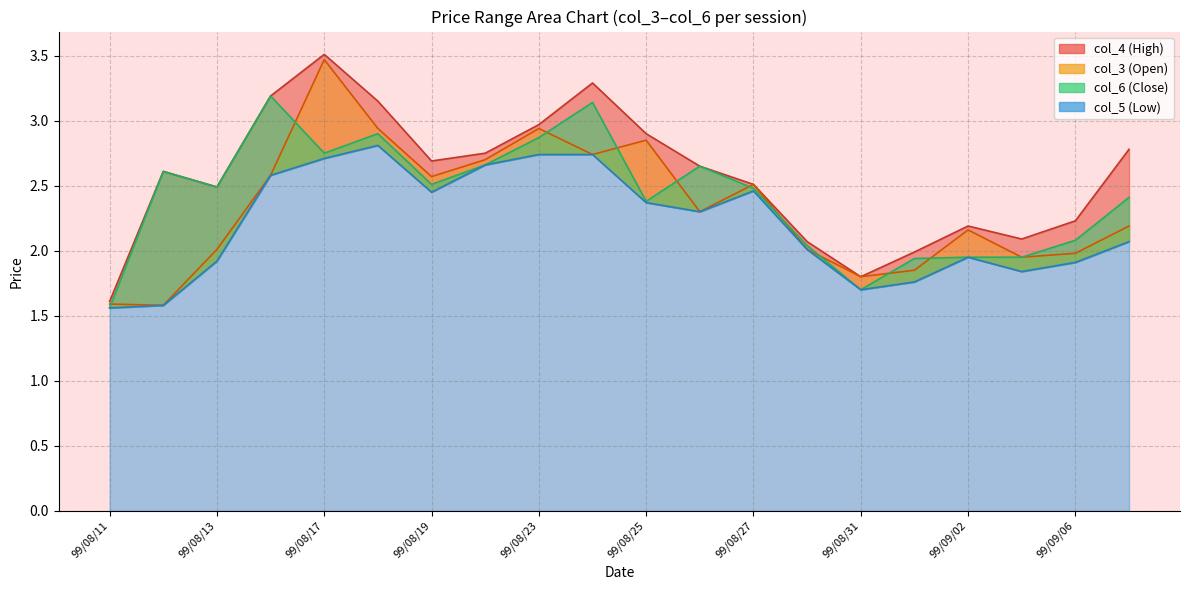

What is the total value across all series at 99/09/03?

7.8